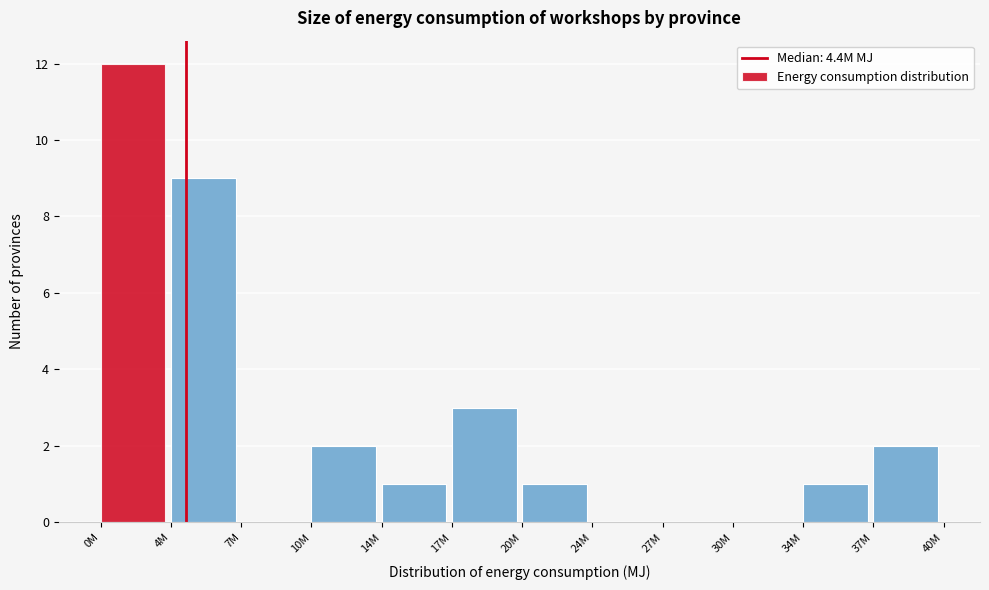

Reading left to right, list all the values displayed in this chart.

0M=12	4M=9	7M=0	10M=2	14M=1	17M=3	20M=1	24M=0	27M=0	30M=0	34M=1	37M=2